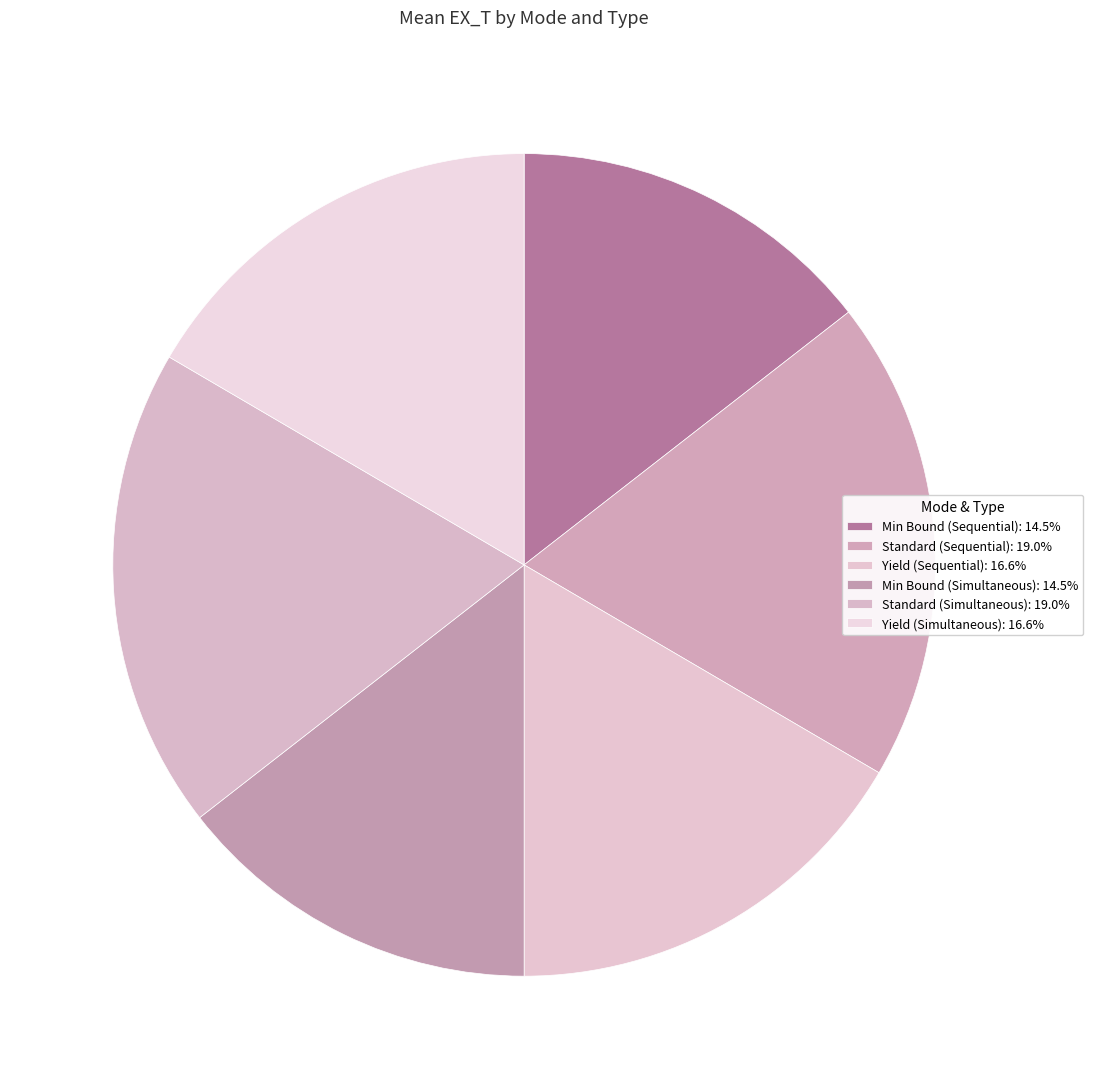

How many slices are in this pie chart?

6